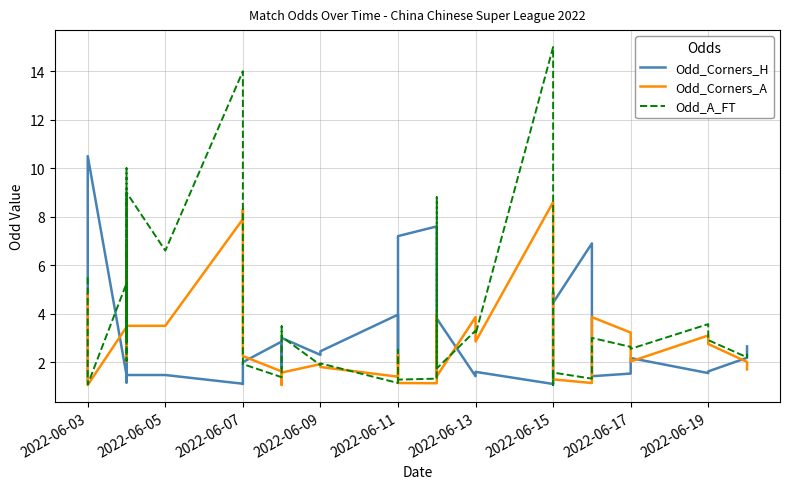

How many distinct data groups are displayed?

3